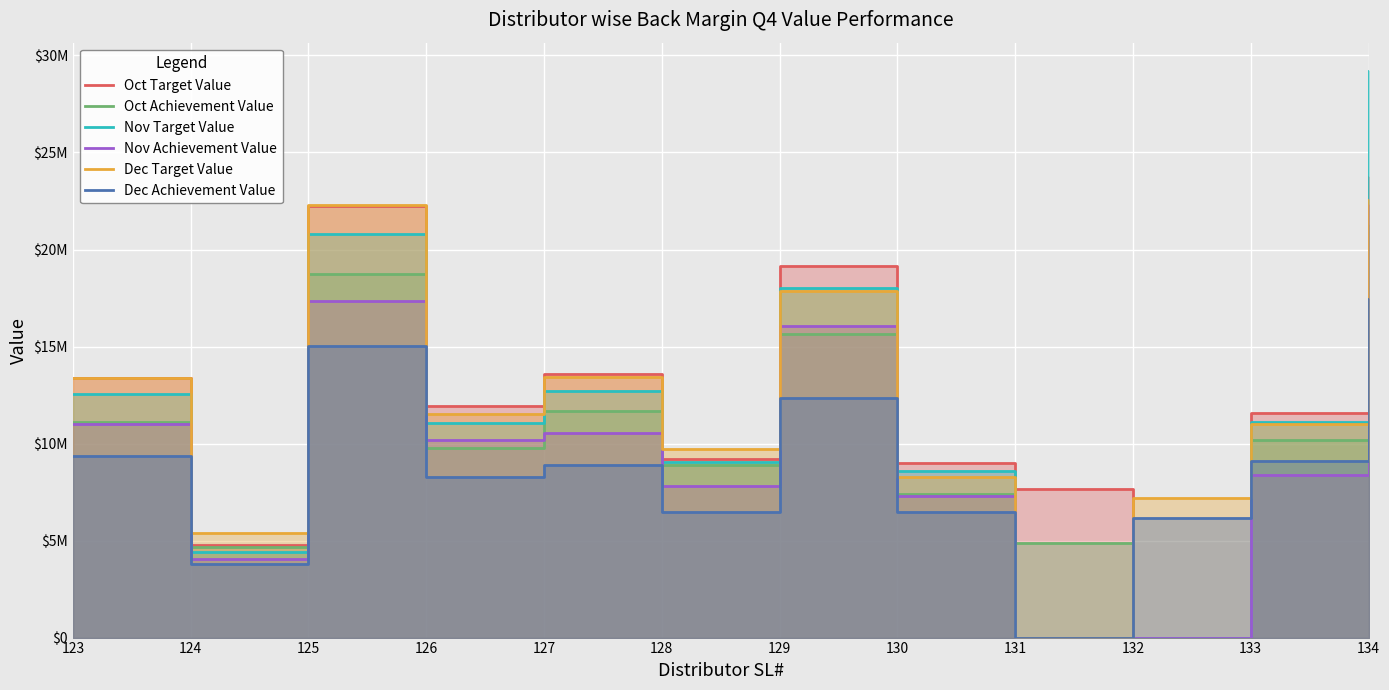

How many positive values does the Oct Achievement Value series have?

11